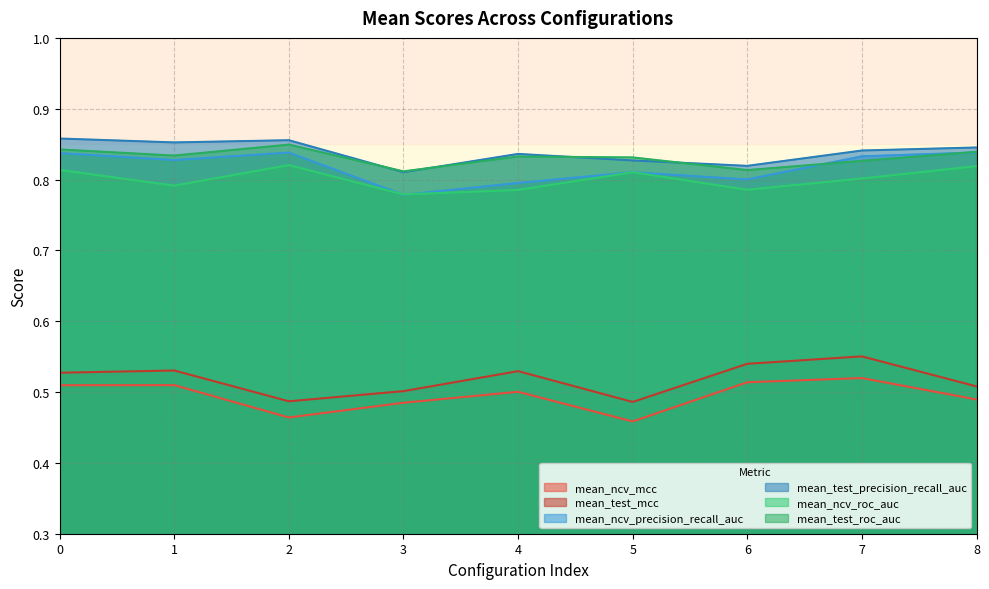

What is the sum of the mean_test_roc_auc values at 2 and 4?

1.7